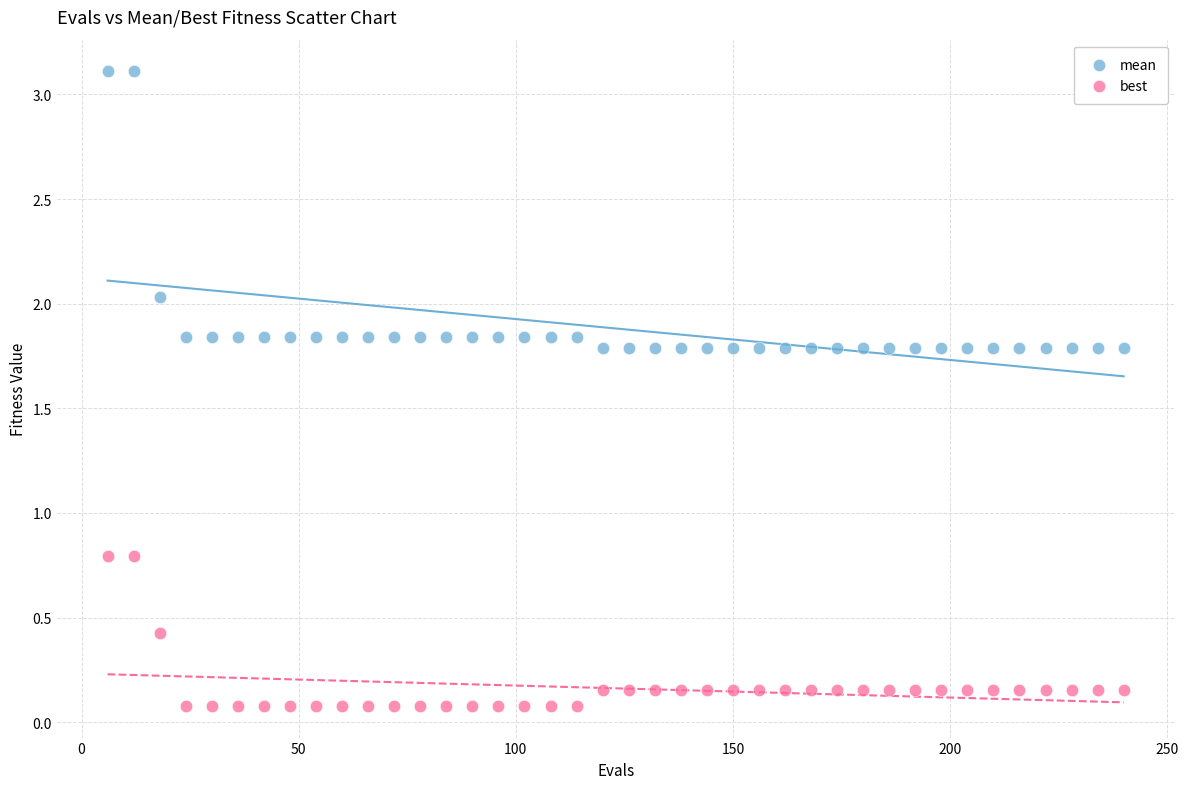

Which series has the largest Y range (max minus min)?

mean